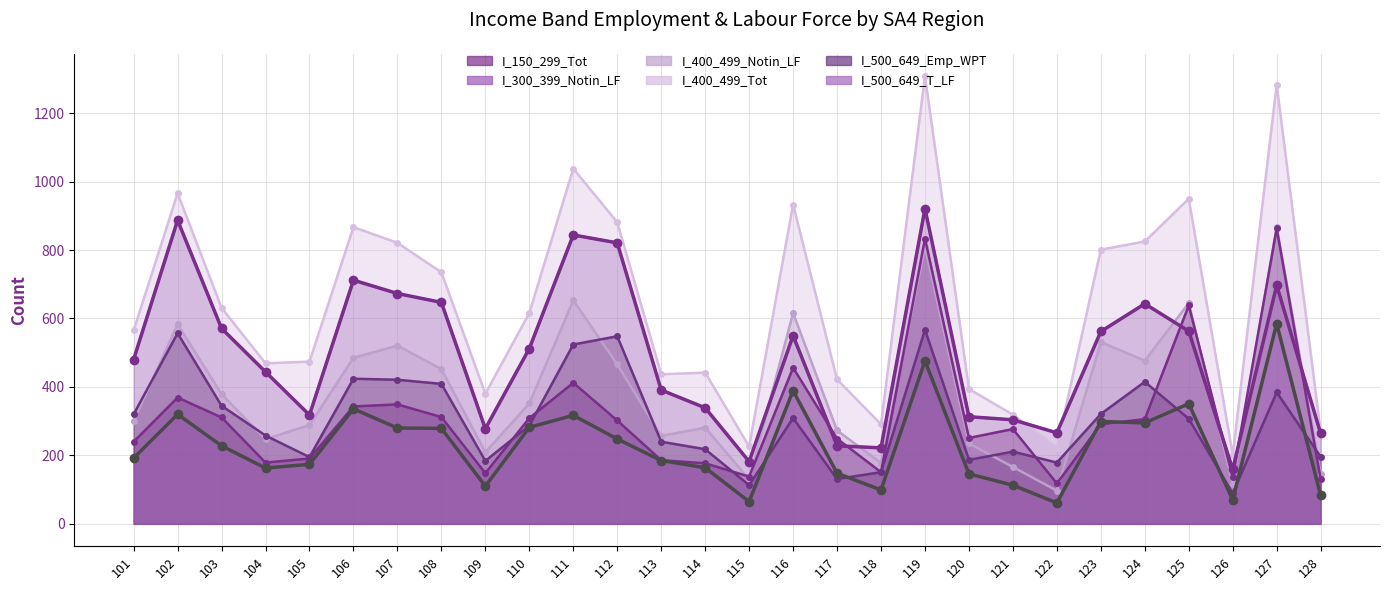

How many intersections are there between I_400_499_Notin_LF and I_500_649_T_LF?

6